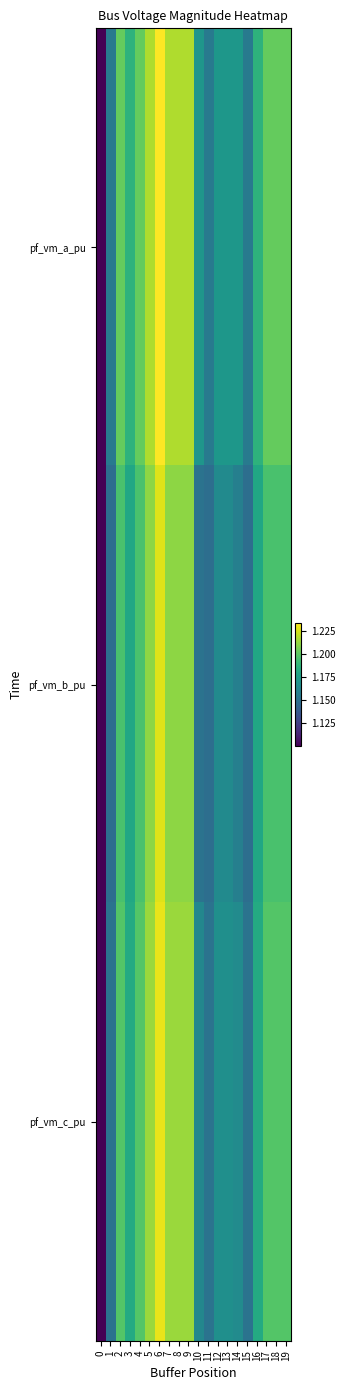

Rank the series by their average value, from lowest to highest.

pf_vm_b_pu, pf_vm_c_pu, pf_vm_a_pu